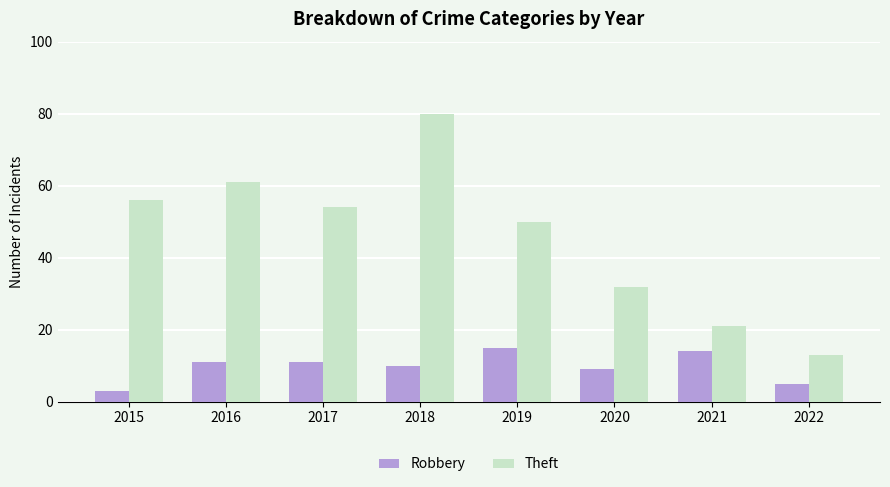

What is the total value across all series at 2015?

59